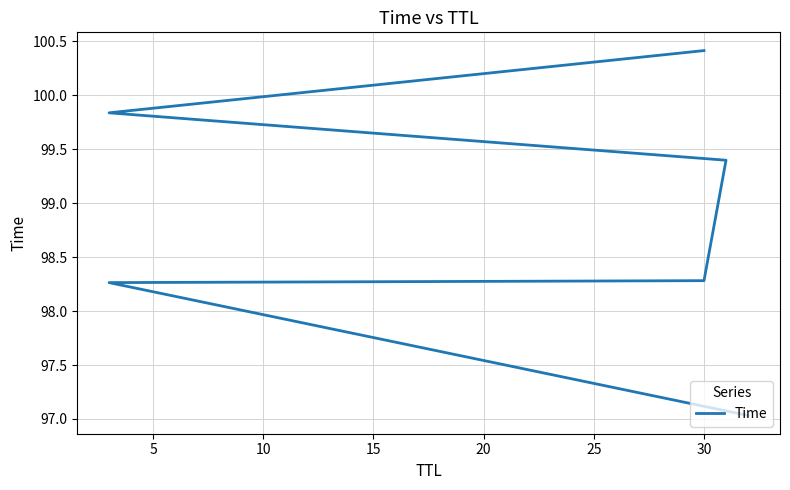

Count the number of data series in this chart.

1